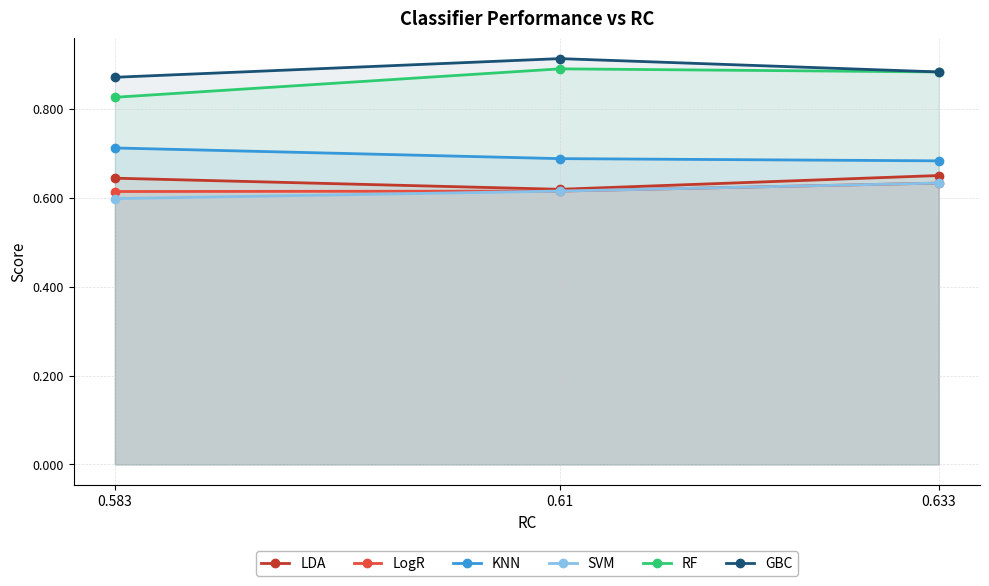

The GBC series shows 0.9 at 0.583. True or false?

True